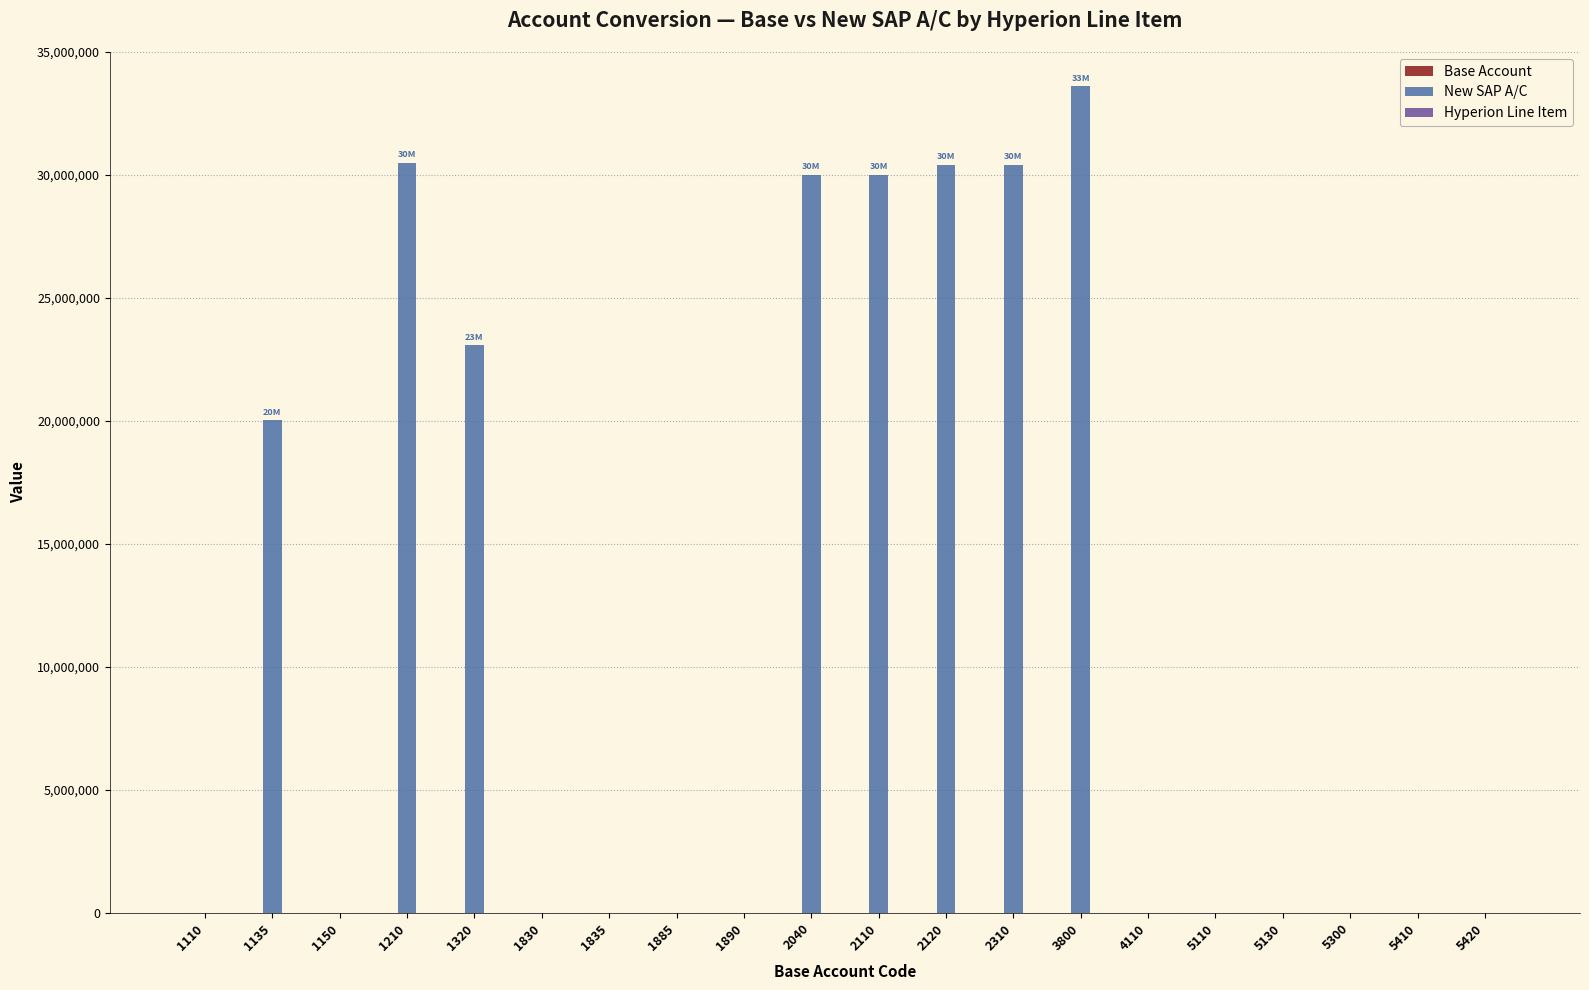

What is the maximum value for New SAP A/C?

33605000